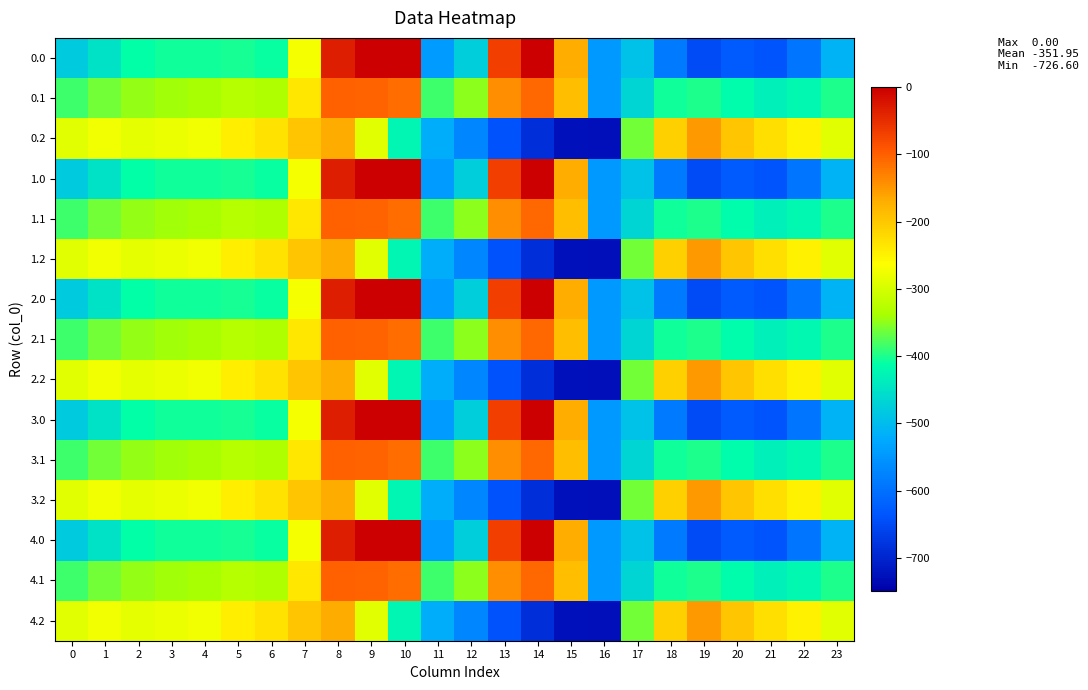

What is the difference between the highest and lowest values at 7?

71.7